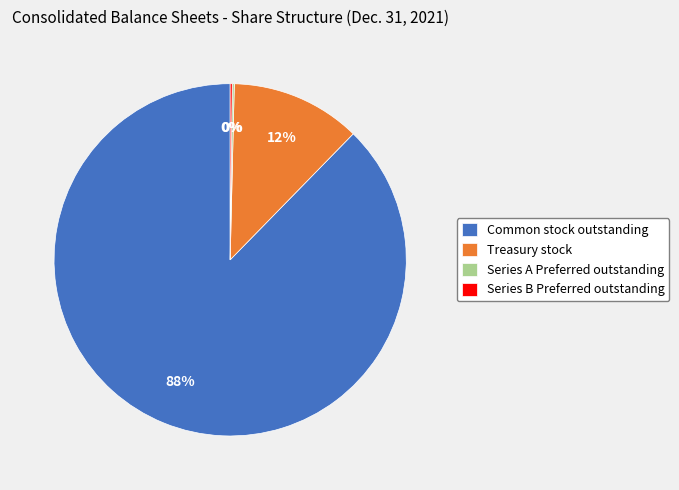

What is the largest slice in the pie chart?

Common stock outstanding